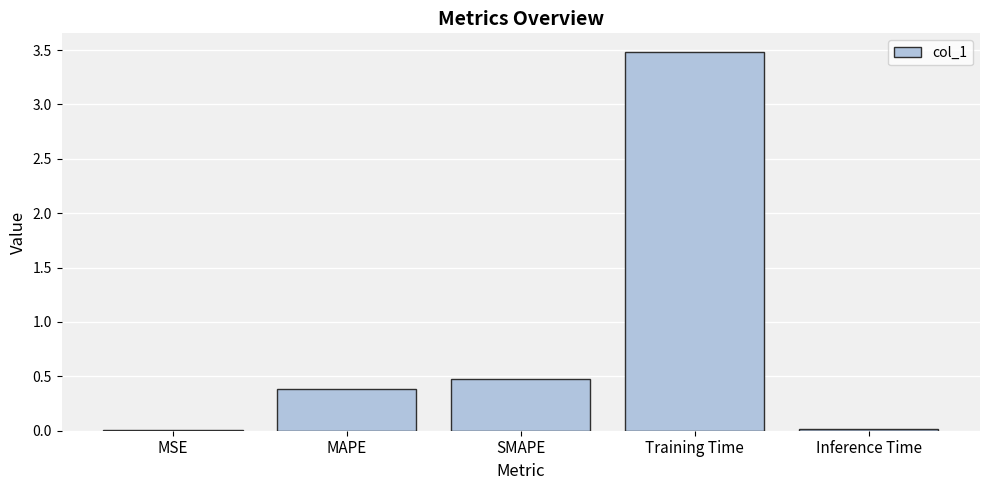

At which category does the chart reach its peak across all series?

Training Time